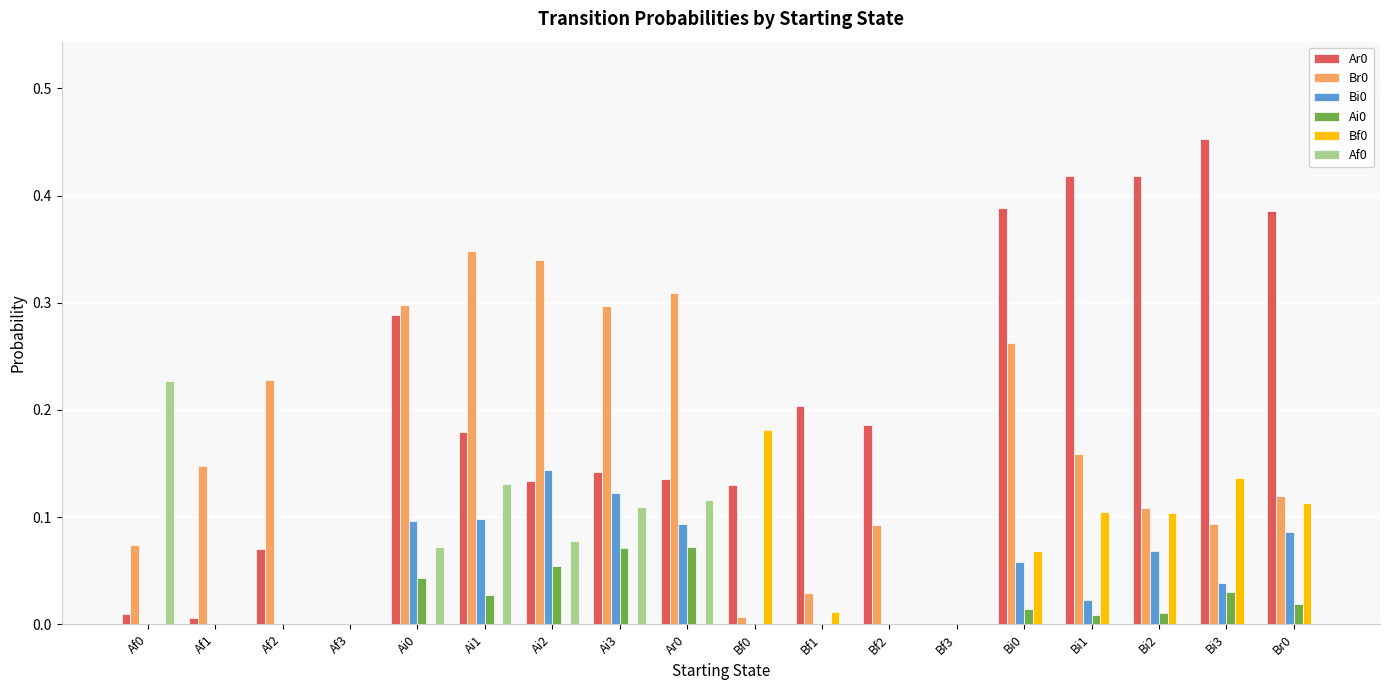

Is the value of Br0 at Ai3 greater than the value of Ar0 at Af1?

Yes